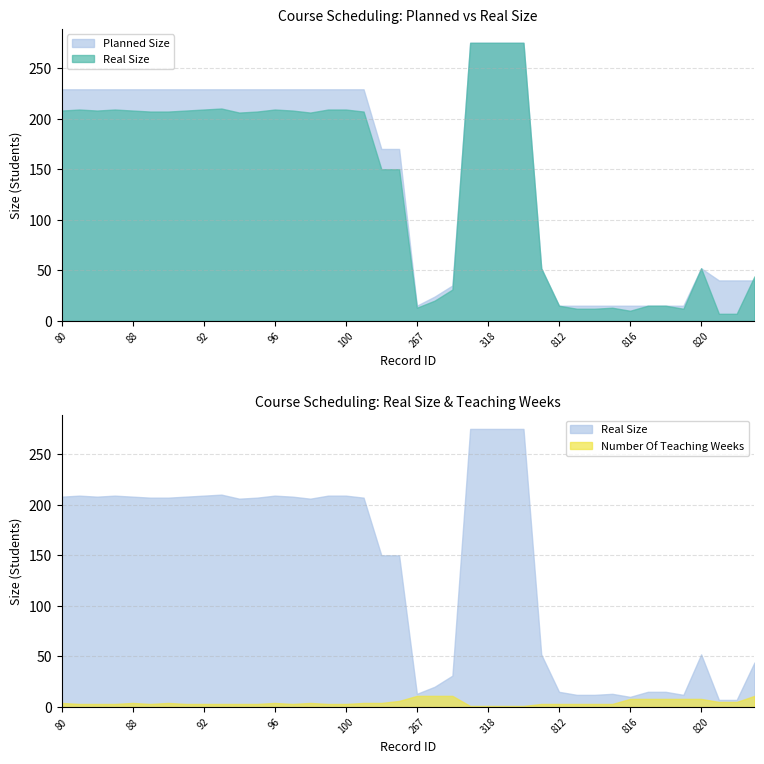

Count the Number Of Teaching Weeks values in the range 3 to 6.

27